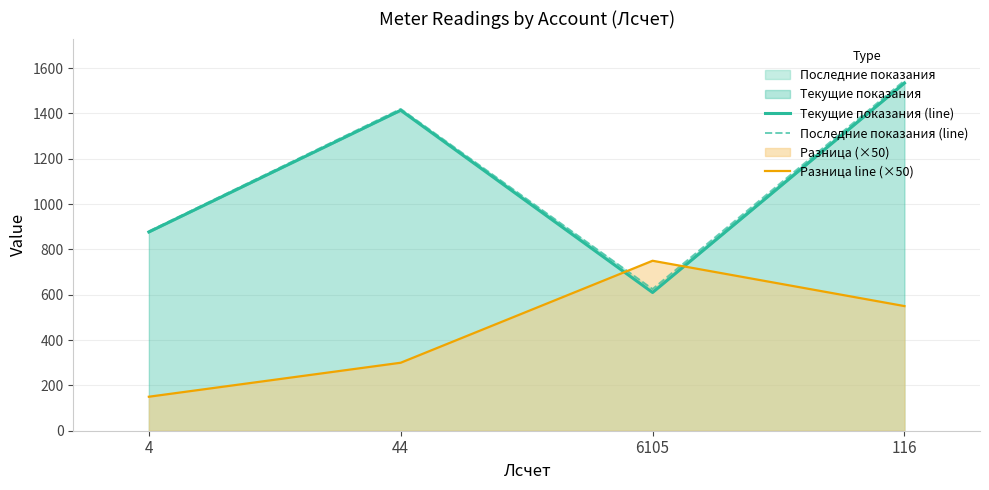

What is the difference between the Разница line (×50) values at 6105 and 4?

600